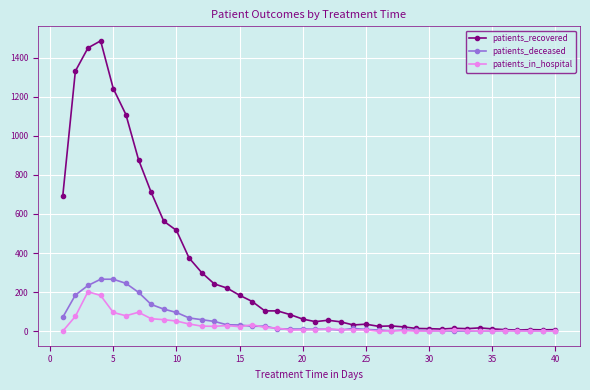

How many data points does each series have?

40